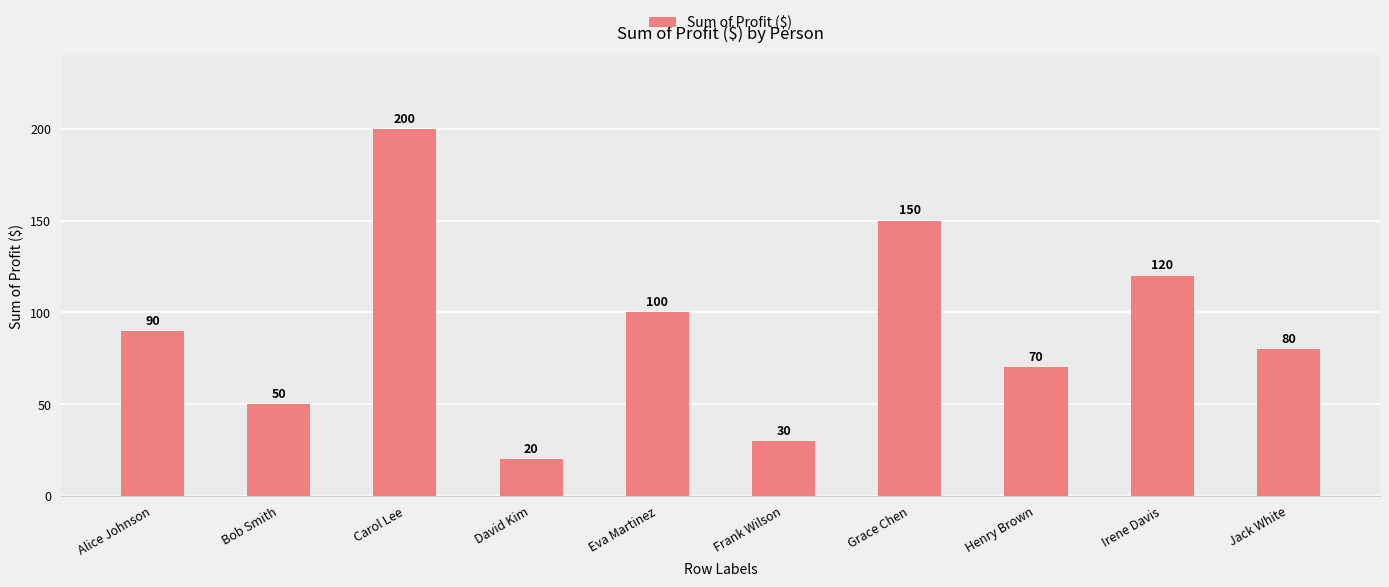

At which category does the chart reach its peak across all series?

Carol Lee